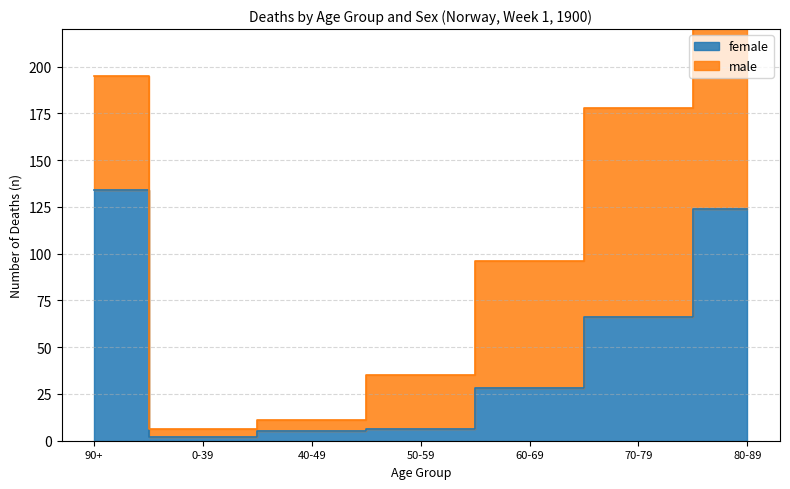

What is the minimum value shown in the chart?

2